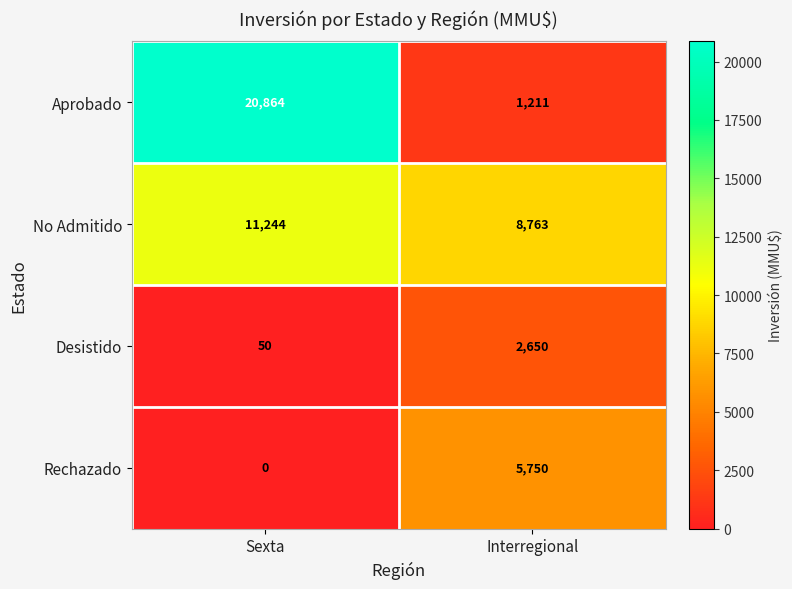

What is the spread (max minus min) of values at Interregional?

7552